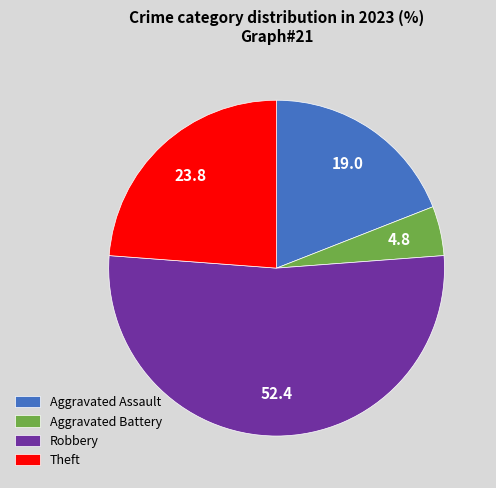

Is the sum of Aggravated Assault and Robbery greater than half?

Yes